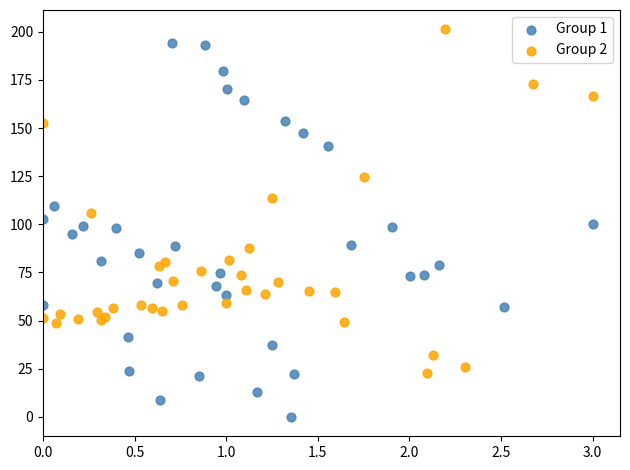

Which series contains the lowest Y value?

Group 1